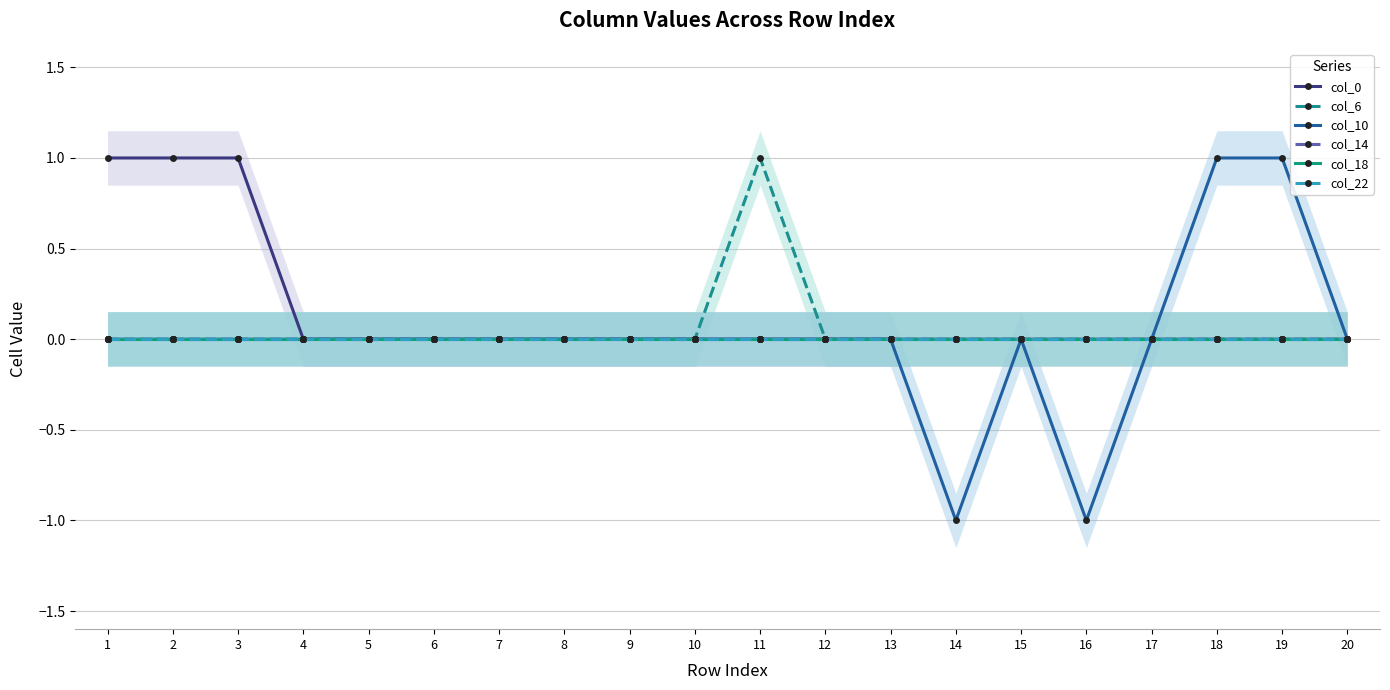

Reading left to right, list all the values displayed in this chart.

col_0: 1	1	1	0	0	0	0	0	0	0	0	0	0	0	0	0	0	0	0	0
col_6: 0	0	0	0	0	0	0	0	0	0	1	0	0	0	0	0	0	0	0	0
col_10: 0	0	0	0	0	0	0	0	0	0	0	0	0	-1	0	-1	0	1	1	0
col_14: 0	0	0	0	0	0	0	0	0	0	0	0	0	0	0	0	0	0	0	0
col_18: 0	0	0	0	0	0	0	0	0	0	0	0	0	0	0	0	0	0	0	0
col_22: 0	0	0	0	0	0	0	0	0	0	0	0	0	0	0	0	0	0	0	0